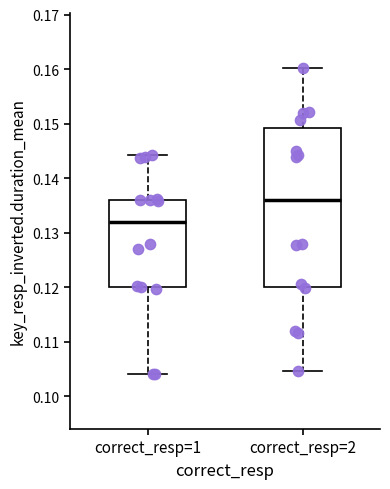

Reading left to right, read every box against the y-axis: the position of its median line, the range the box covers, and the ends of its whiskers. The values are not printed on the chart, so give them approximately, as read against the axis.

correct_resp=1: median 0.132, box 0.120 to 0.136, whiskers 0.104 to 0.144
correct_resp=2: median 0.136, box 0.120 to 0.149, whiskers 0.105 to 0.160